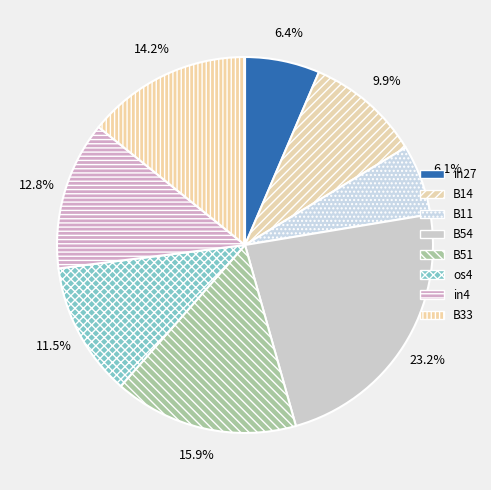

Do B33 and B11 together represent more than half of the pie?

No